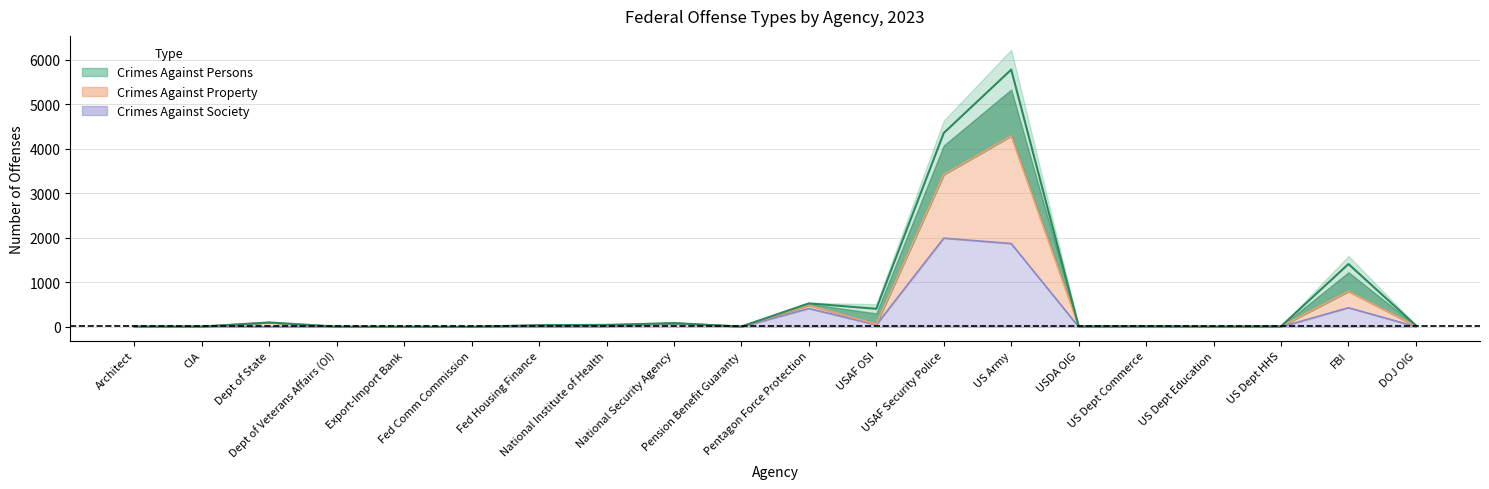

What is the value of the Crimes_Against_Property point at the 3rd from the left?

99